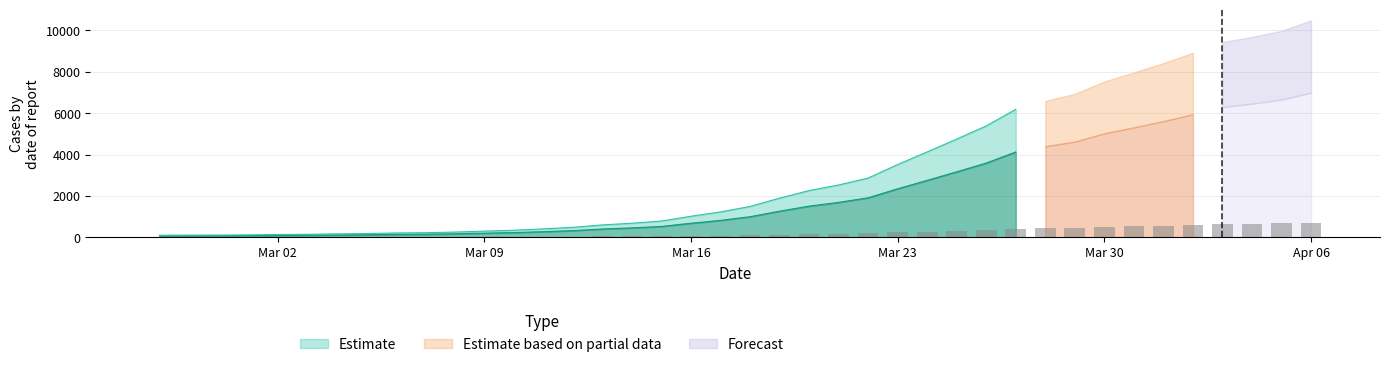

What is the difference between the values at Mar 09 and Mar 23?

214.7